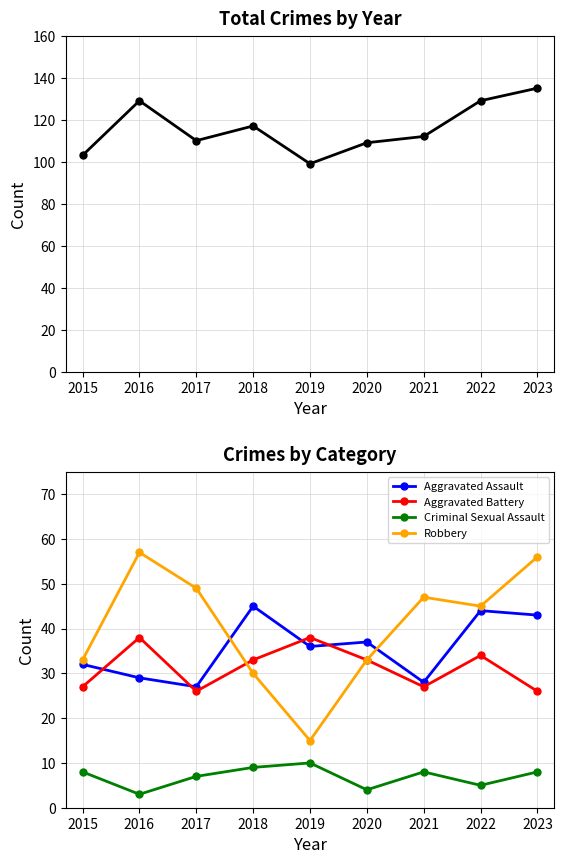

Rank the series by their maximum value, from lowest to highest.

Criminal Sexual Assault, Aggravated Battery, Aggravated Assault, Robbery, Total